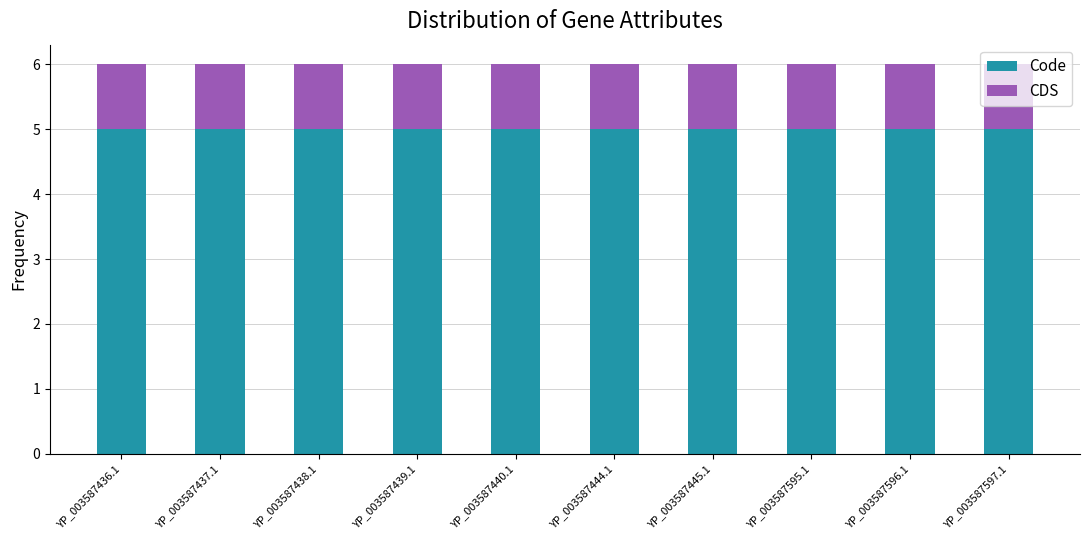

Are the bars horizontal?

No